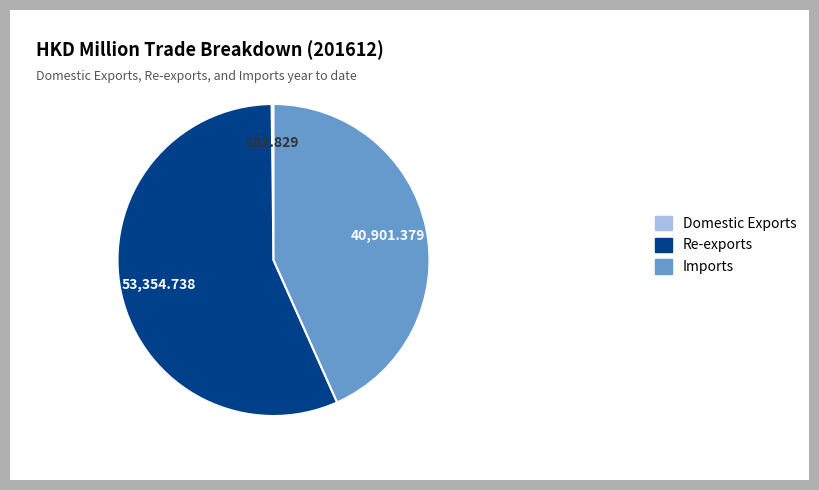

Is Re-exports the majority of the pie?

Yes